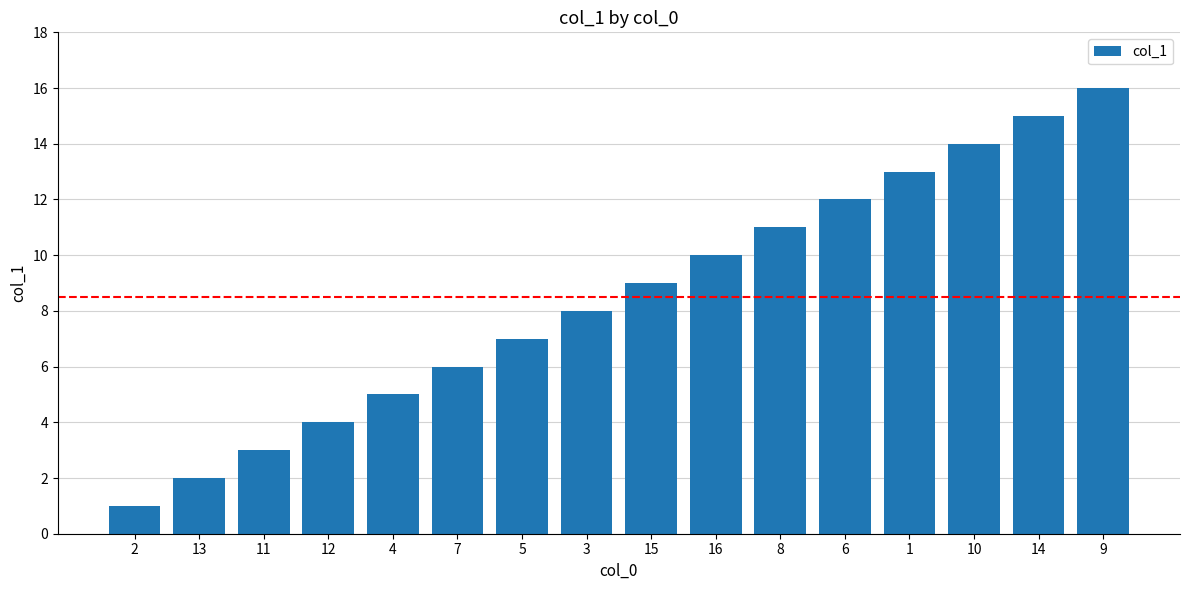

Reading left to right, what are all the values shown in this chart?

1	2	3	4	5	6	7	8	9	10	11	12	13	14	15	16